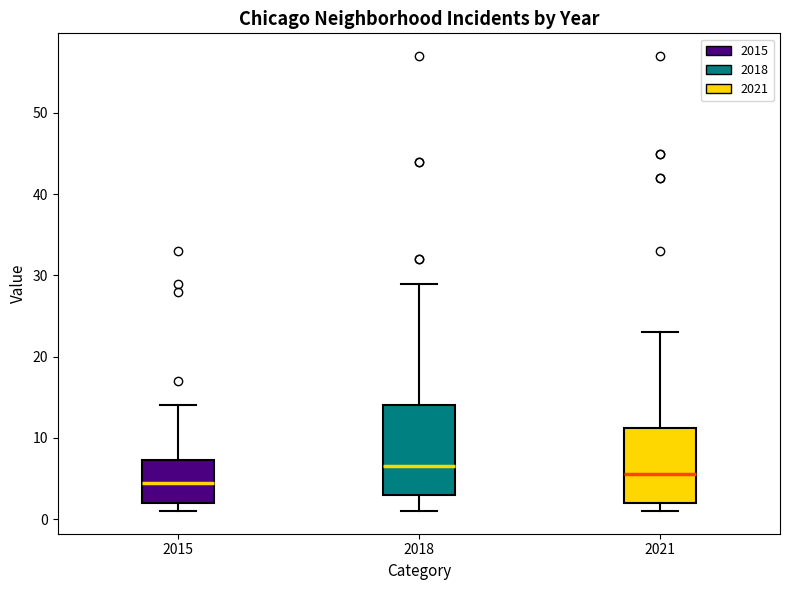

Which box is the tallest, from its lower edge to its upper edge?

2018